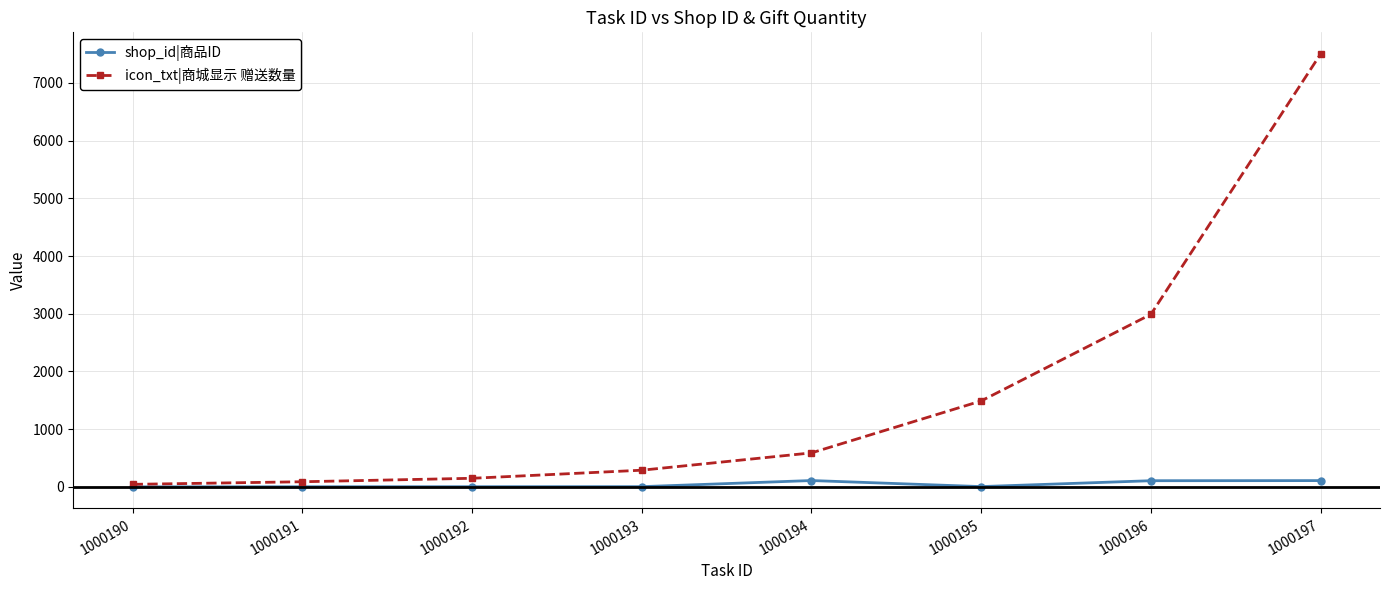

At which category is the sum across all series the highest?

1000197